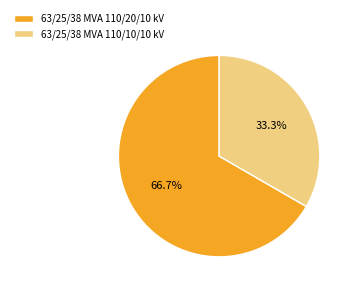

Rank the categories by value from highest to lowest.

63/25/38 MVA 110/20/10 kV, 63/25/38 MVA 110/10/10 kV